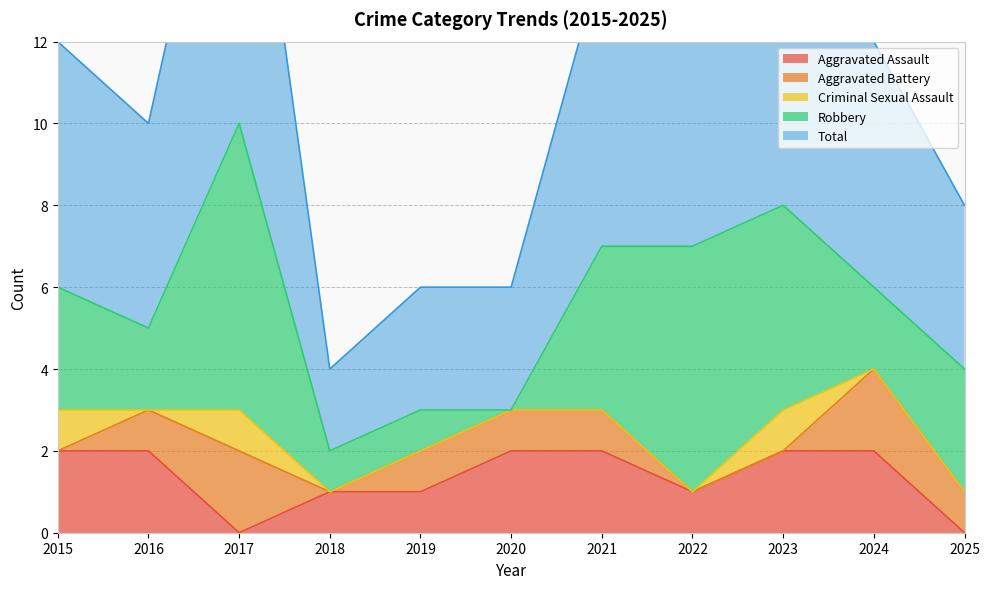

At how many categories does at least one series exceed 5?

6